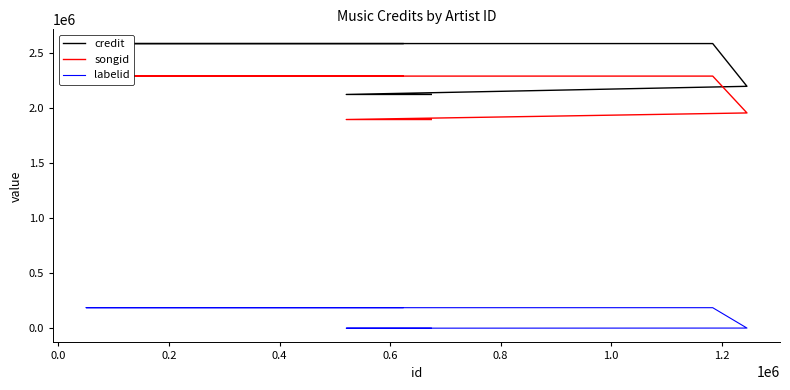

True or false: labelid has more than 1 points higher than both neighbors.

False